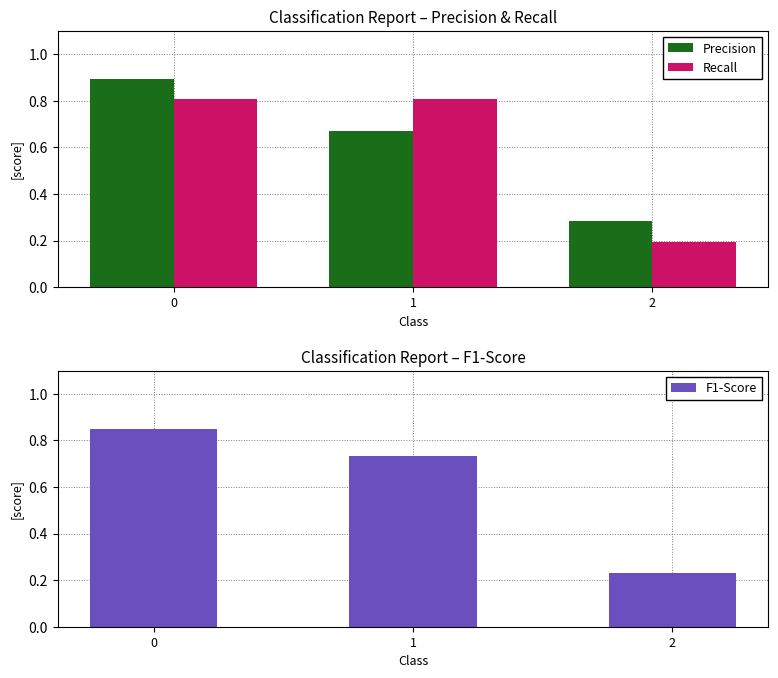

Where is Precision nearest to the value 0?

2